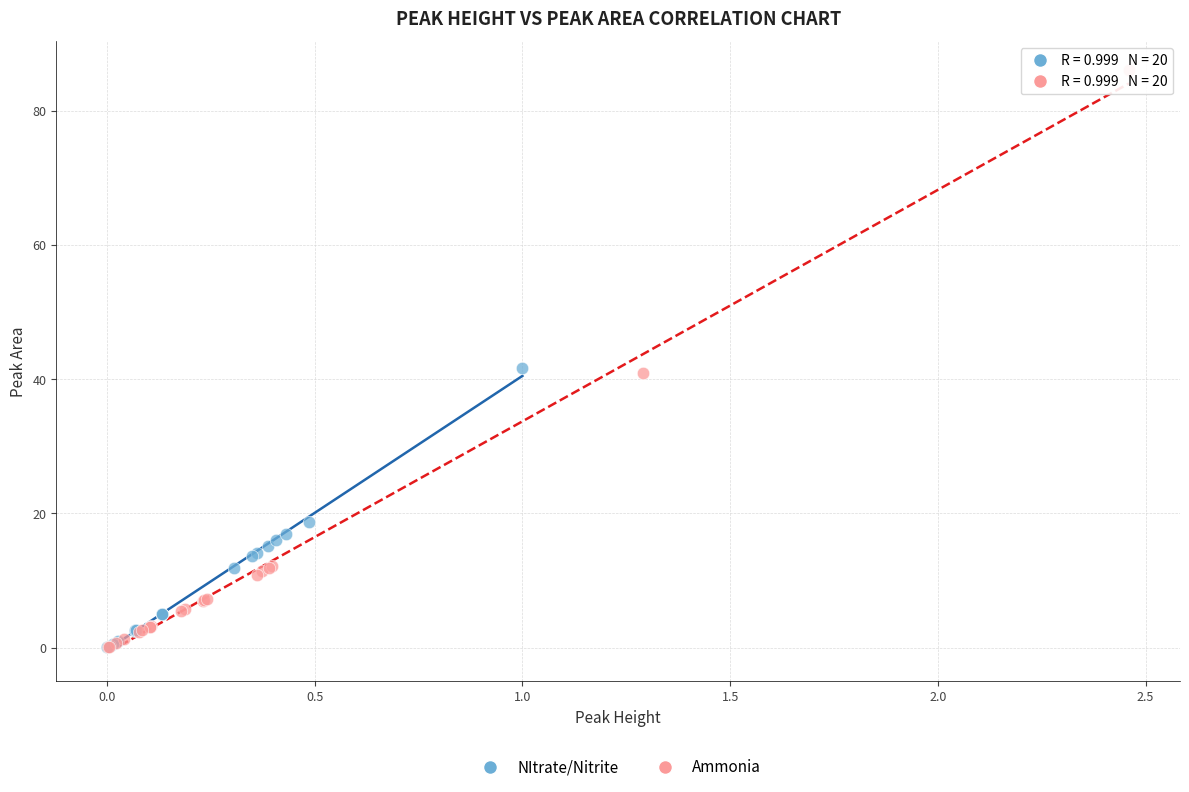

Which series reaches the maximum Y coordinate?

Ammonia